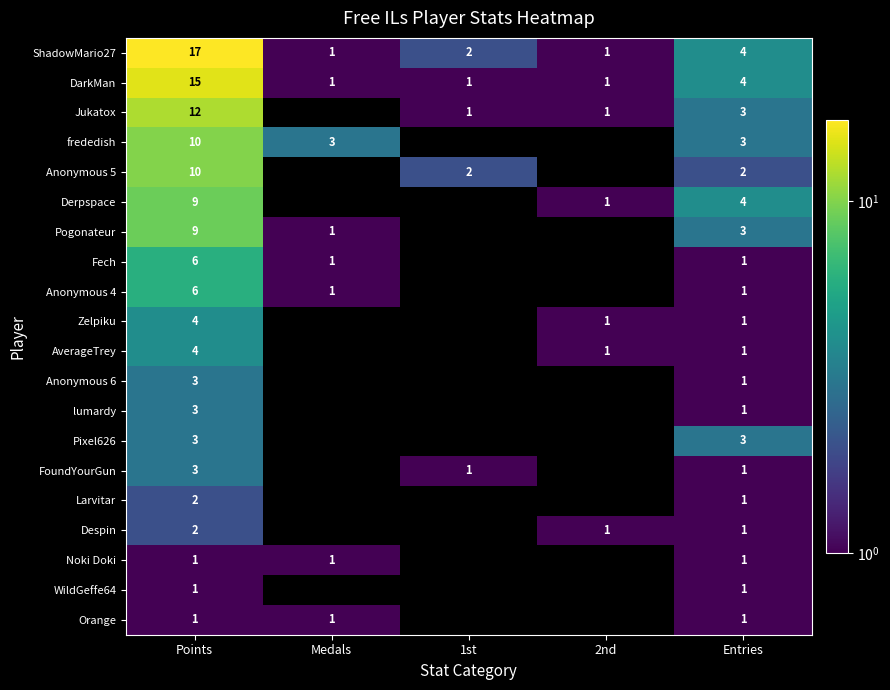

True or false: Orange has a value of 1 at Points.

True